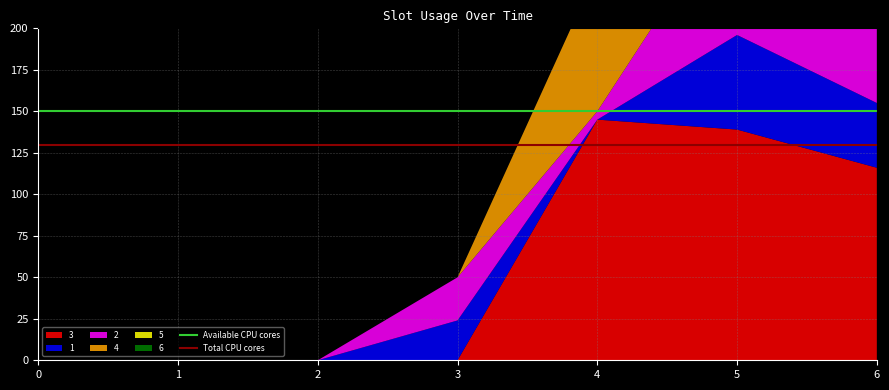

Reading left to right, extract all data points from this chart.

Available CPU cores: 150	150
Total CPU cores: 130	130